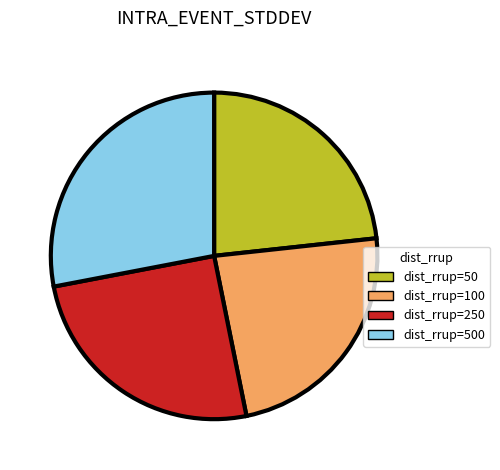

Count the number of slices in the pie.

4